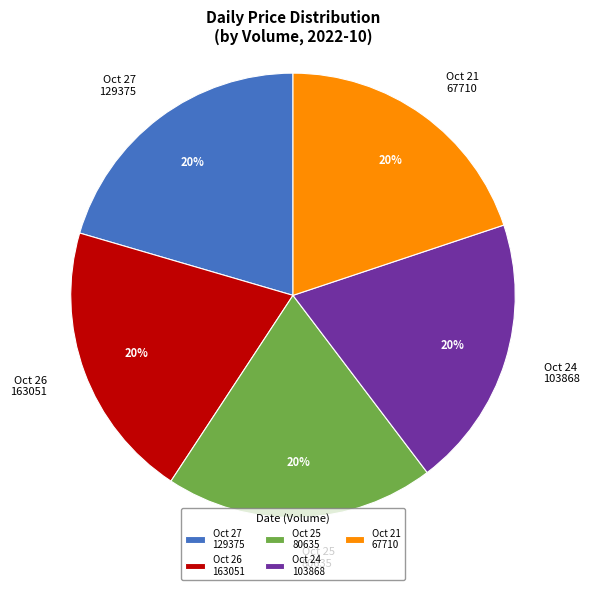

What percentage is the Oct 21 67710 slice, to the nearest percent?

20%